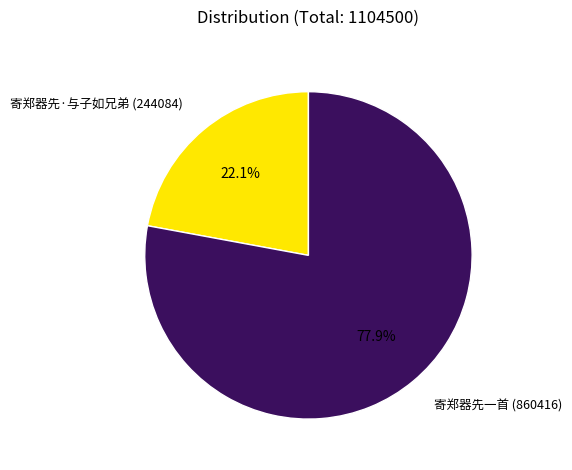

What percentage do 寄郑器先一首 and 寄郑器先·与子如兄弟 together represent?

100.0%